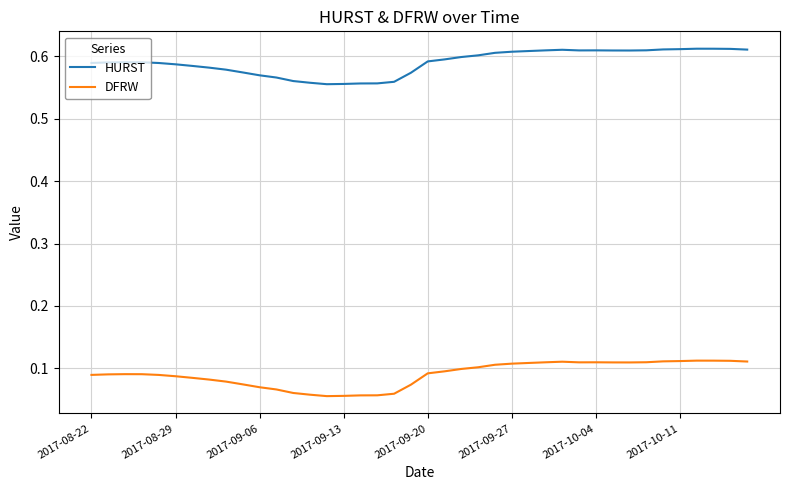

True or false: DFRW and HURST intersect in this chart.

False